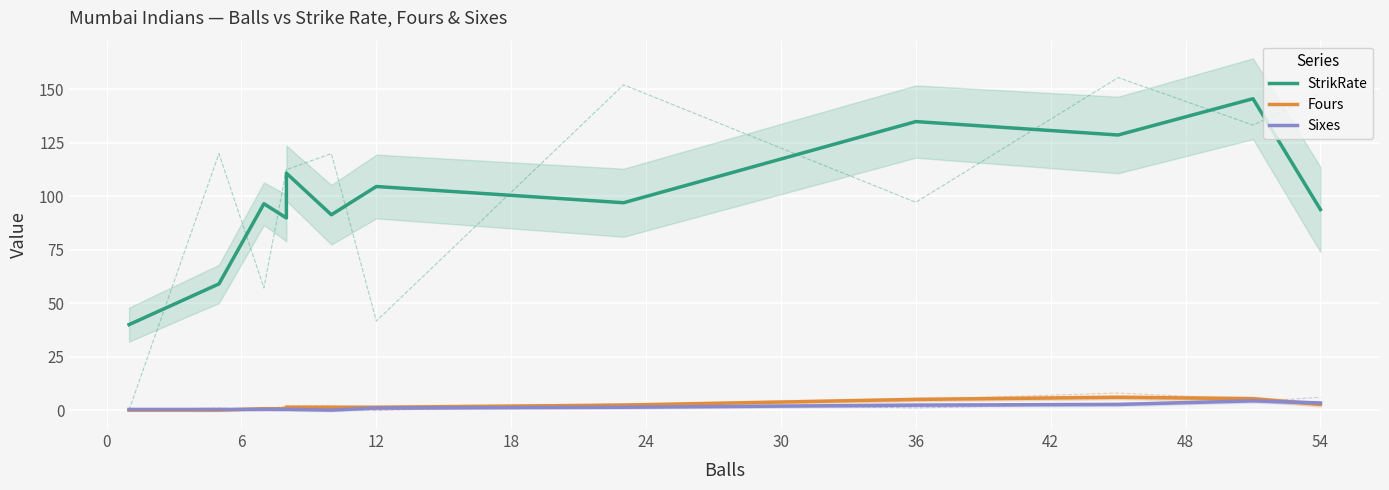

Which series ends up on top after the final intersection of Fours and Sixes?

Sixes